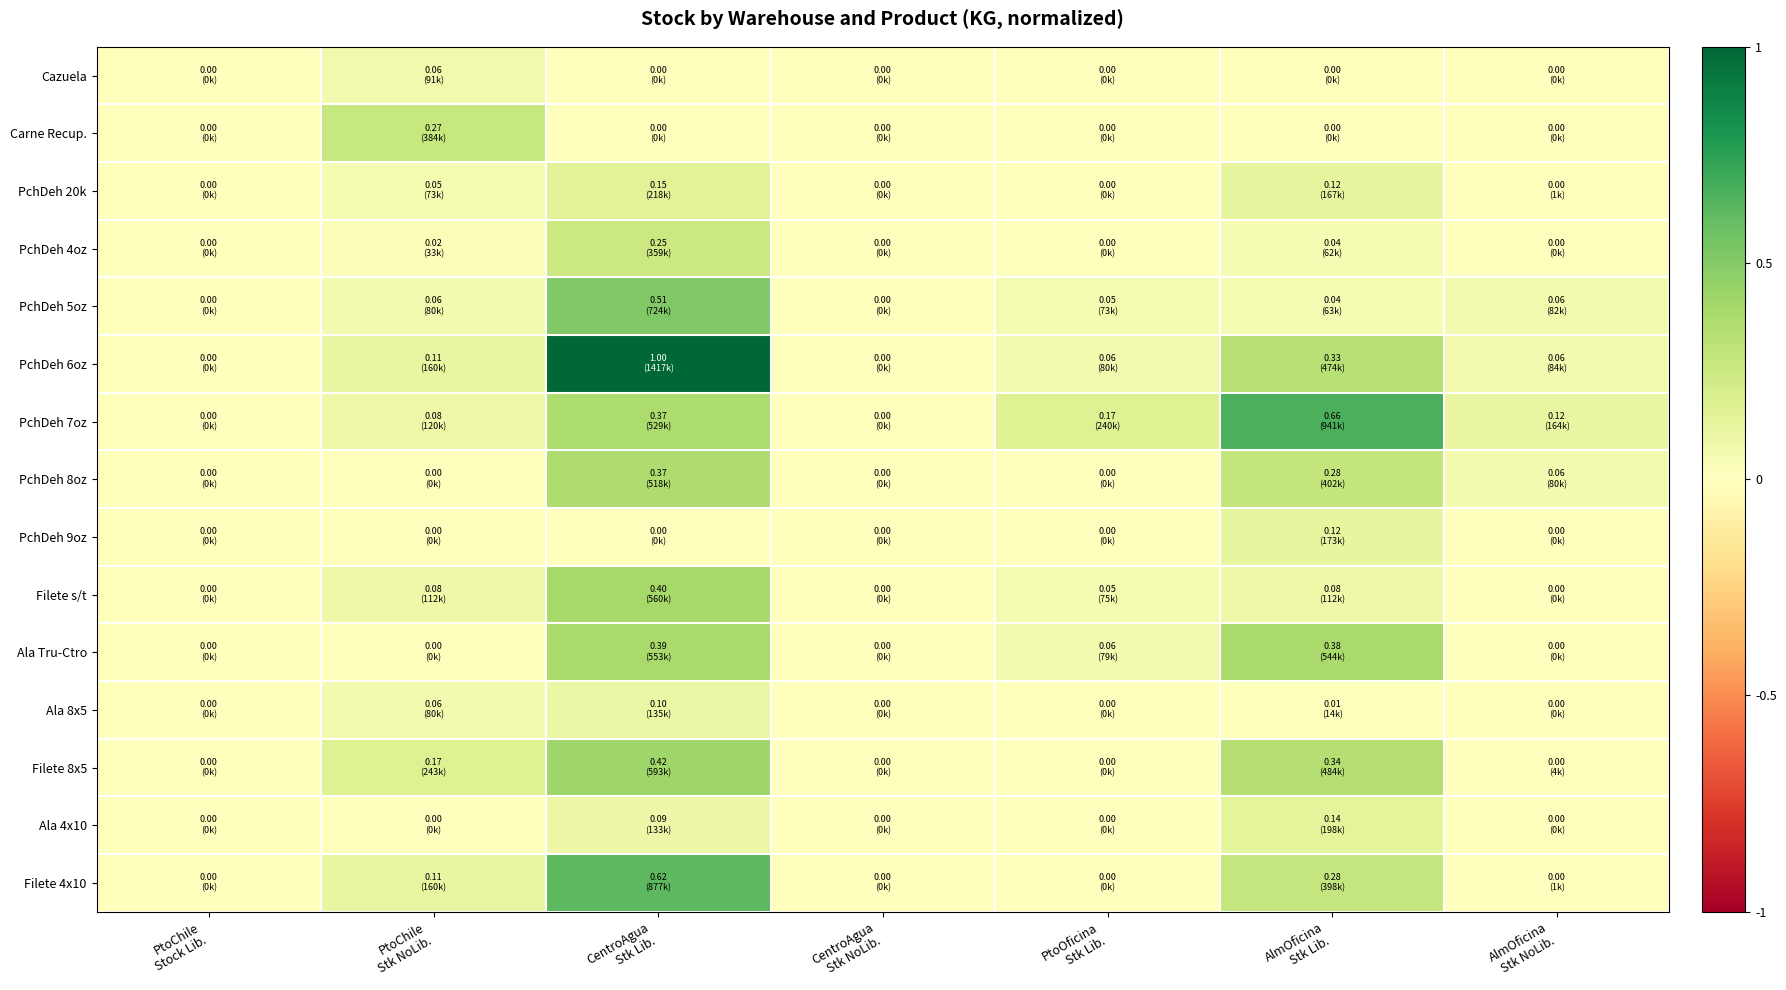

Reading right to left, transcribe all the data shown in this chart.

Cazuela: AlmOficina
Stk NoLib.=0.0	AlmOficina
Stk Lib.=0.0	PtoOficina
Stk Lib.=0.0	CentroAgua
Stk NoLib.=0.0	CentroAgua
Stk Lib.=0.0	PtoChile
Stk NoLib.=0.1	PtoChile
Stock Lib.=0.0
Carne Recup.: AlmOficina
Stk NoLib.=0.0	AlmOficina
Stk Lib.=0.0	PtoOficina
Stk Lib.=0.0	CentroAgua
Stk NoLib.=0.0	CentroAgua
Stk Lib.=0.0	PtoChile
Stk NoLib.=0.3	PtoChile
Stock Lib.=0.0
PchDeh 20k: AlmOficina
Stk NoLib.=0.0	AlmOficina
Stk Lib.=0.1	PtoOficina
Stk Lib.=0.0	CentroAgua
Stk NoLib.=0.0	CentroAgua
Stk Lib.=0.2	PtoChile
Stk NoLib.=0.1	PtoChile
Stock Lib.=0.0
PchDeh 4oz: AlmOficina
Stk NoLib.=0.0	AlmOficina
Stk Lib.=0.0	PtoOficina
Stk Lib.=0.0	CentroAgua
Stk NoLib.=0.0	CentroAgua
Stk Lib.=0.3	PtoChile
Stk NoLib.=0.0	PtoChile
Stock Lib.=0.0
PchDeh 5oz: AlmOficina
Stk NoLib.=0.1	AlmOficina
Stk Lib.=0.0	PtoOficina
Stk Lib.=0.1	CentroAgua
Stk NoLib.=0.0	CentroAgua
Stk Lib.=0.5	PtoChile
Stk NoLib.=0.1	PtoChile
Stock Lib.=0.0
PchDeh 6oz: AlmOficina
Stk NoLib.=0.1	AlmOficina
Stk Lib.=0.3	PtoOficina
Stk Lib.=0.1	CentroAgua
Stk NoLib.=0.0	CentroAgua
Stk Lib.=1.0	PtoChile
Stk NoLib.=0.1	PtoChile
Stock Lib.=0.0
PchDeh 7oz: AlmOficina
Stk NoLib.=0.1	AlmOficina
Stk Lib.=0.7	PtoOficina
Stk Lib.=0.2	CentroAgua
Stk NoLib.=0.0	CentroAgua
Stk Lib.=0.4	PtoChile
Stk NoLib.=0.1	PtoChile
Stock Lib.=0.0
PchDeh 8oz: AlmOficina
Stk NoLib.=0.1	AlmOficina
Stk Lib.=0.3	PtoOficina
Stk Lib.=0.0	CentroAgua
Stk NoLib.=0.0	CentroAgua
Stk Lib.=0.4	PtoChile
Stk NoLib.=0.0	PtoChile
Stock Lib.=0.0
PchDeh 9oz: AlmOficina
Stk NoLib.=0.0	AlmOficina
Stk Lib.=0.1	PtoOficina
Stk Lib.=0.0	CentroAgua
Stk NoLib.=0.0	CentroAgua
Stk Lib.=0.0	PtoChile
Stk NoLib.=0.0	PtoChile
Stock Lib.=0.0
Filete s/t: AlmOficina
Stk NoLib.=0.0	AlmOficina
Stk Lib.=0.1	PtoOficina
Stk Lib.=0.1	CentroAgua
Stk NoLib.=0.0	CentroAgua
Stk Lib.=0.4	PtoChile
Stk NoLib.=0.1	PtoChile
Stock Lib.=0.0
Ala Tru-Ctro: AlmOficina
Stk NoLib.=0.0	AlmOficina
Stk Lib.=0.4	PtoOficina
Stk Lib.=0.1	CentroAgua
Stk NoLib.=0.0	CentroAgua
Stk Lib.=0.4	PtoChile
Stk NoLib.=0.0	PtoChile
Stock Lib.=0.0
Ala 8x5: AlmOficina
Stk NoLib.=0.0	AlmOficina
Stk Lib.=0.0	PtoOficina
Stk Lib.=0.0	CentroAgua
Stk NoLib.=0.0	CentroAgua
Stk Lib.=0.1	PtoChile
Stk NoLib.=0.1	PtoChile
Stock Lib.=0.0
Filete 8x5: AlmOficina
Stk NoLib.=0.0	AlmOficina
Stk Lib.=0.3	PtoOficina
Stk Lib.=0.0	CentroAgua
Stk NoLib.=0.0	CentroAgua
Stk Lib.=0.4	PtoChile
Stk NoLib.=0.2	PtoChile
Stock Lib.=0.0
Ala 4x10: AlmOficina
Stk NoLib.=0.0	AlmOficina
Stk Lib.=0.1	PtoOficina
Stk Lib.=0.0	CentroAgua
Stk NoLib.=0.0	CentroAgua
Stk Lib.=0.1	PtoChile
Stk NoLib.=0.0	PtoChile
Stock Lib.=0.0
Filete 4x10: AlmOficina
Stk NoLib.=0.0	AlmOficina
Stk Lib.=0.3	PtoOficina
Stk Lib.=0.0	CentroAgua
Stk NoLib.=0.0	CentroAgua
Stk Lib.=0.6	PtoChile
Stk NoLib.=0.1	PtoChile
Stock Lib.=0.0